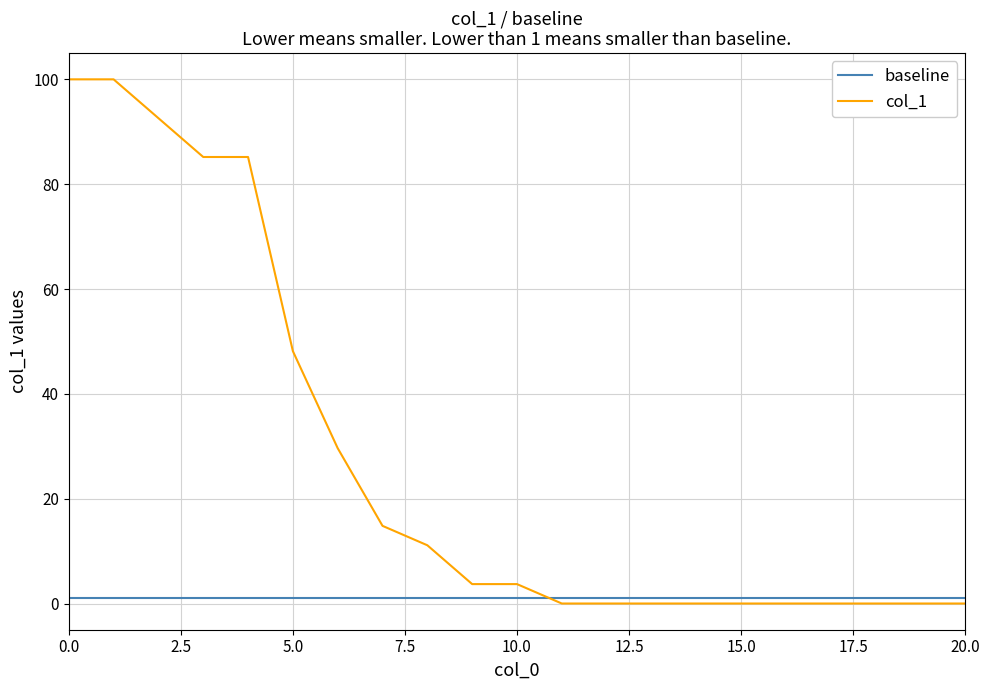

List the series in order of their overall mean, lowest first.

baseline, col_1